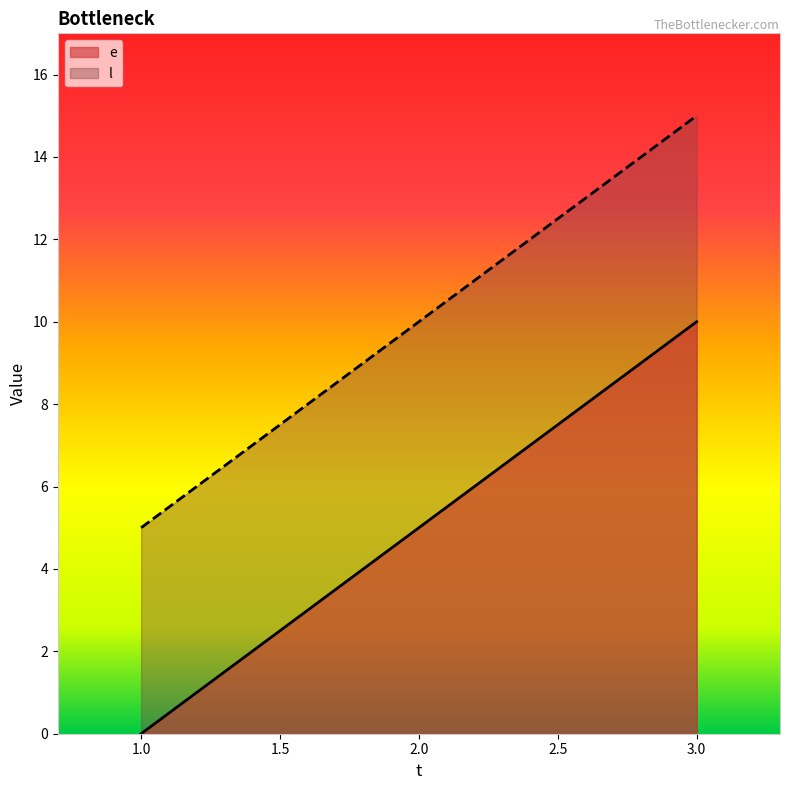

Read the l value at 1.0, to the nearest 5.

5